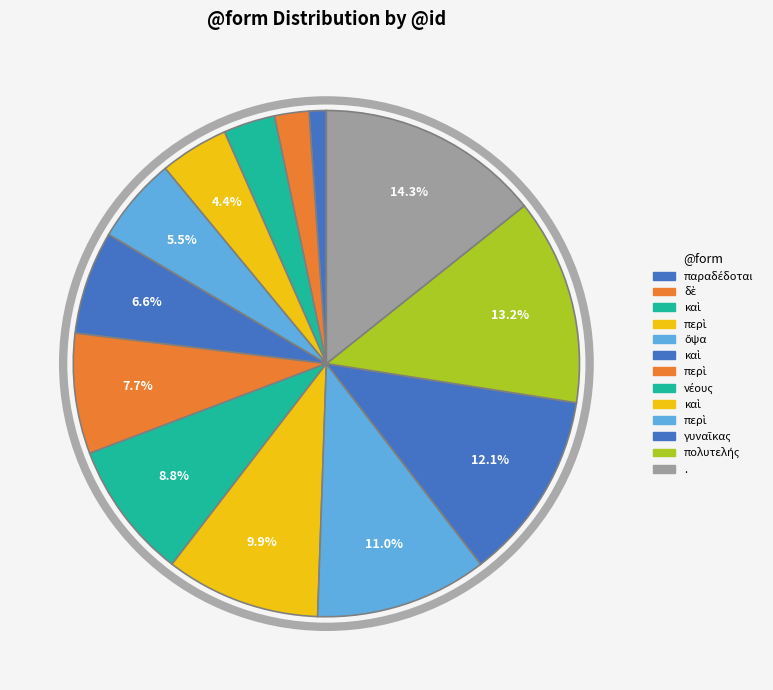

Count the number of slices in the pie.

13